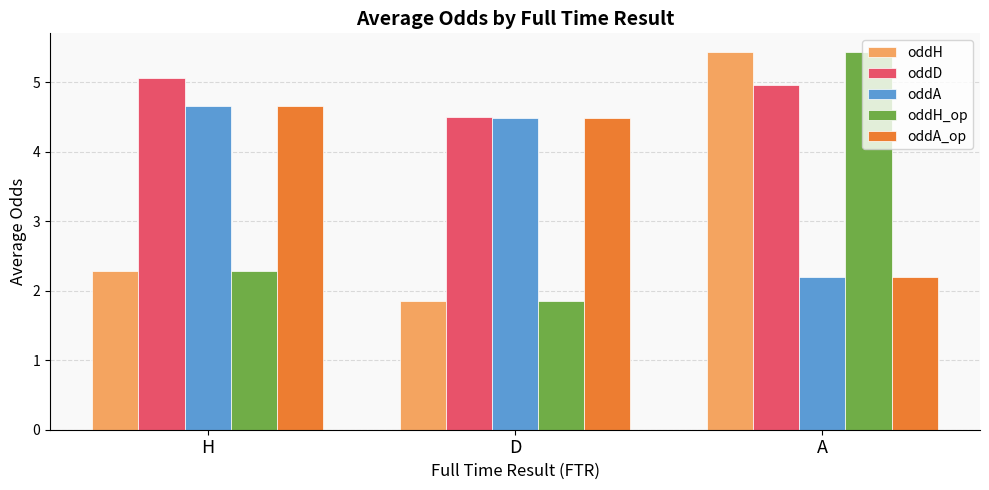

Which category has the highest value across all series?

A